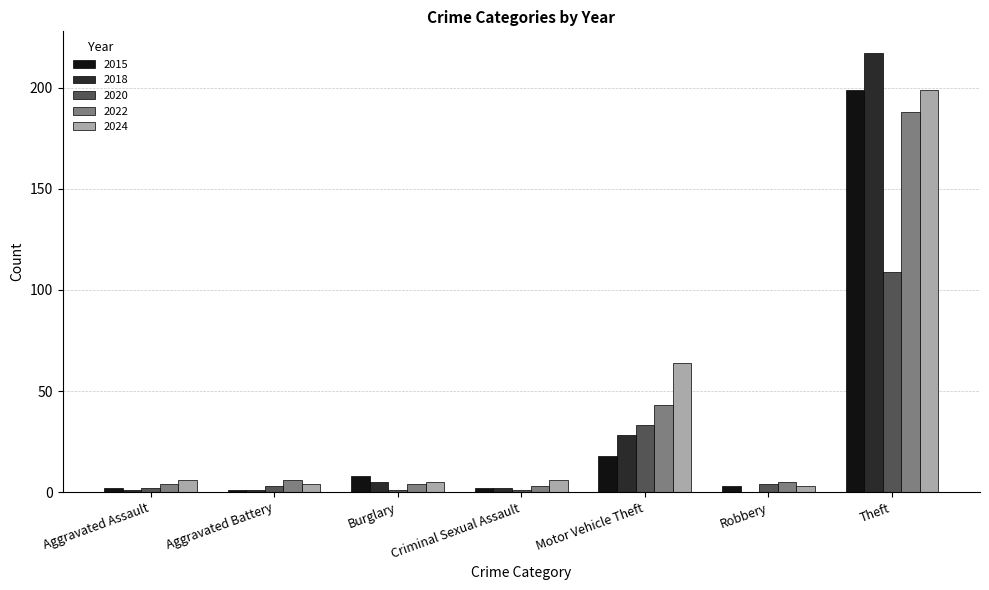

At which category is the sum across all series the highest?

Theft